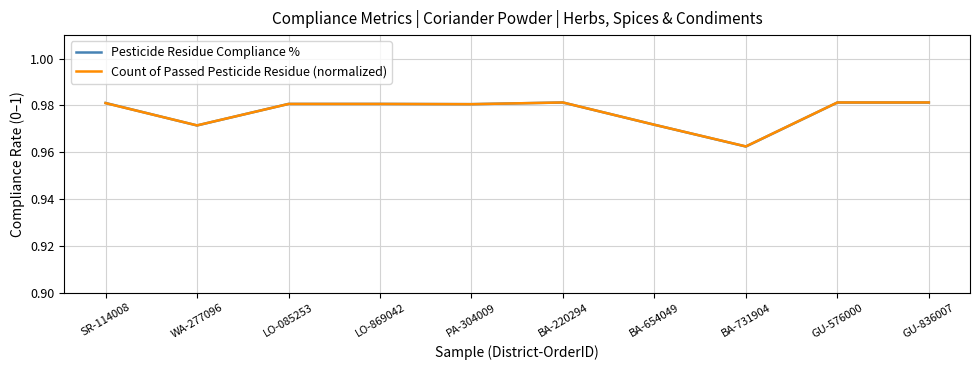

How many Count of Passed Pesticide Residue (normalized) values are between 0 and 1?

10